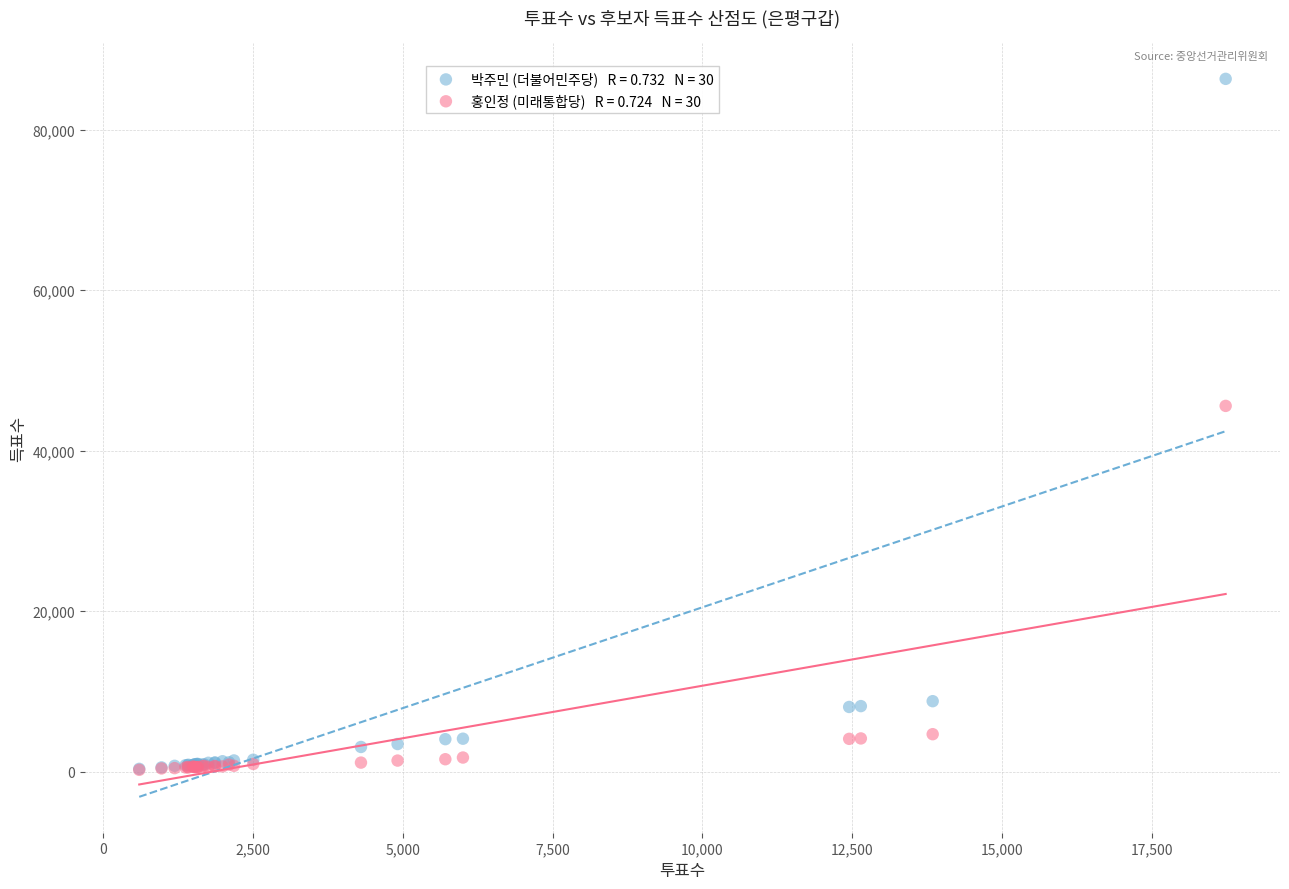

Across all series, what Y value is closest to 43289?

45589